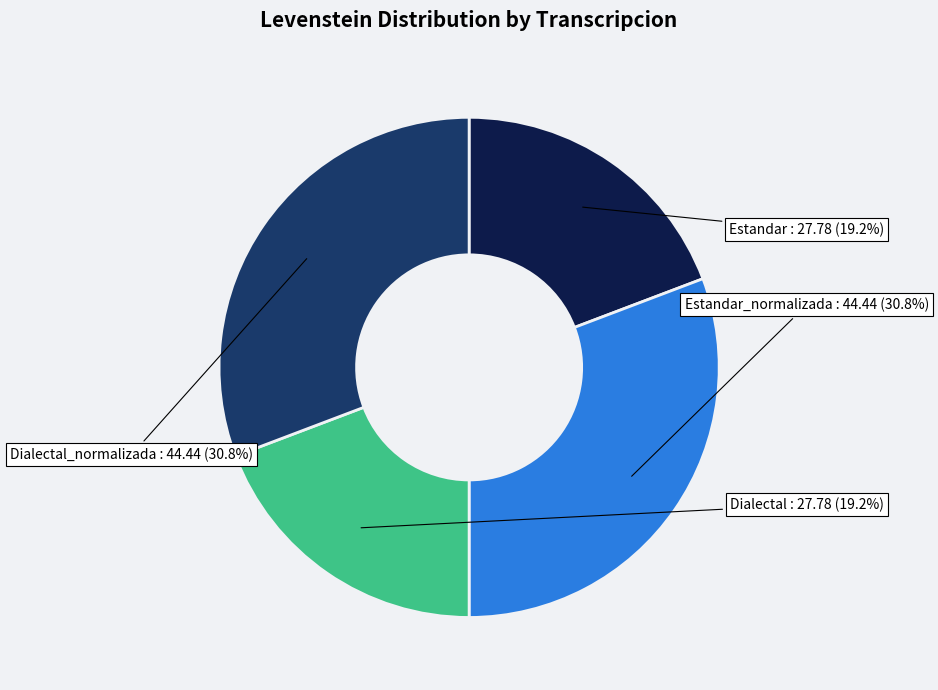

Is there any slice that represents more than half of the pie?

No